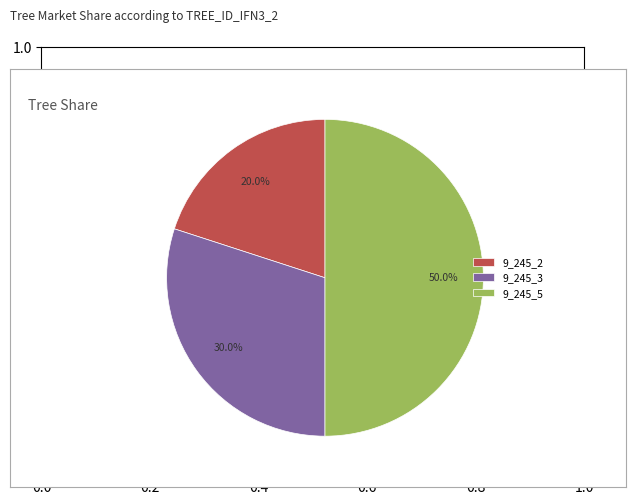

What percentage is NOT represented by 9_245_2?

80.0%